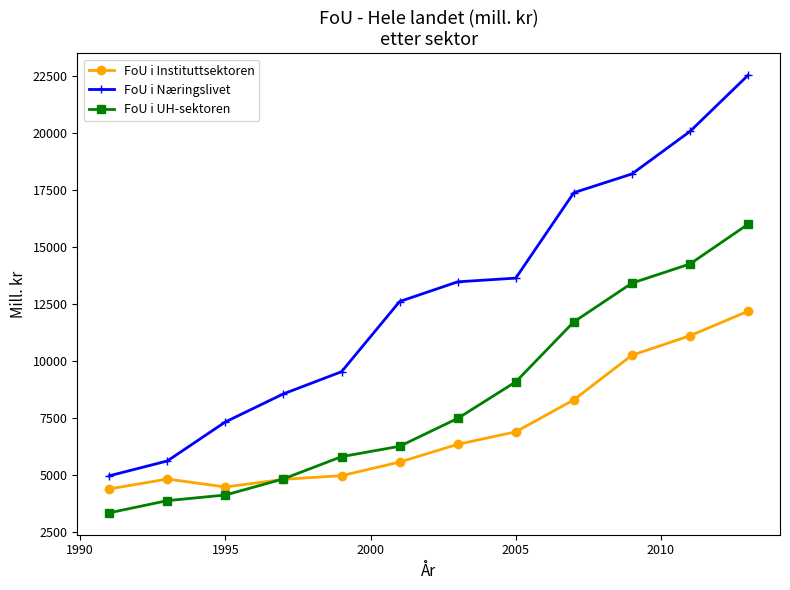

Which series has the largest range (max minus min)?

FoU i Næringslivet